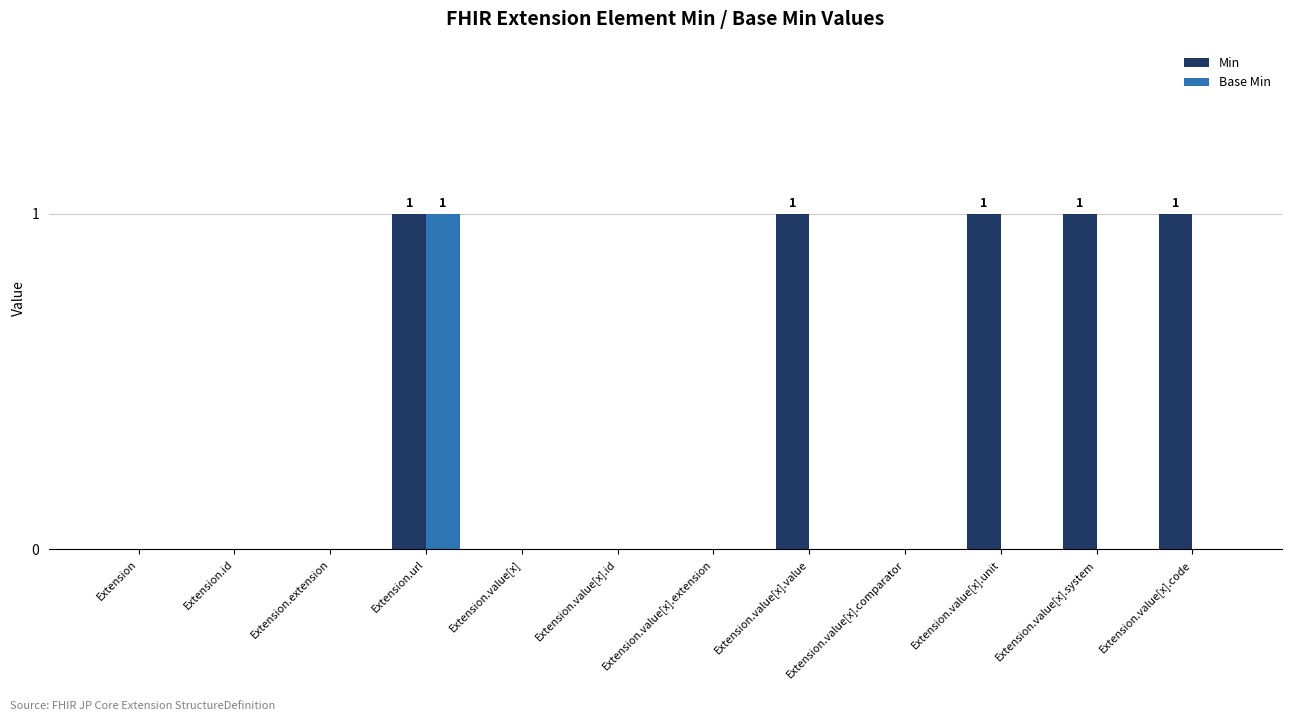

Is it true that Base Min equals 1 at Extension.url?

True